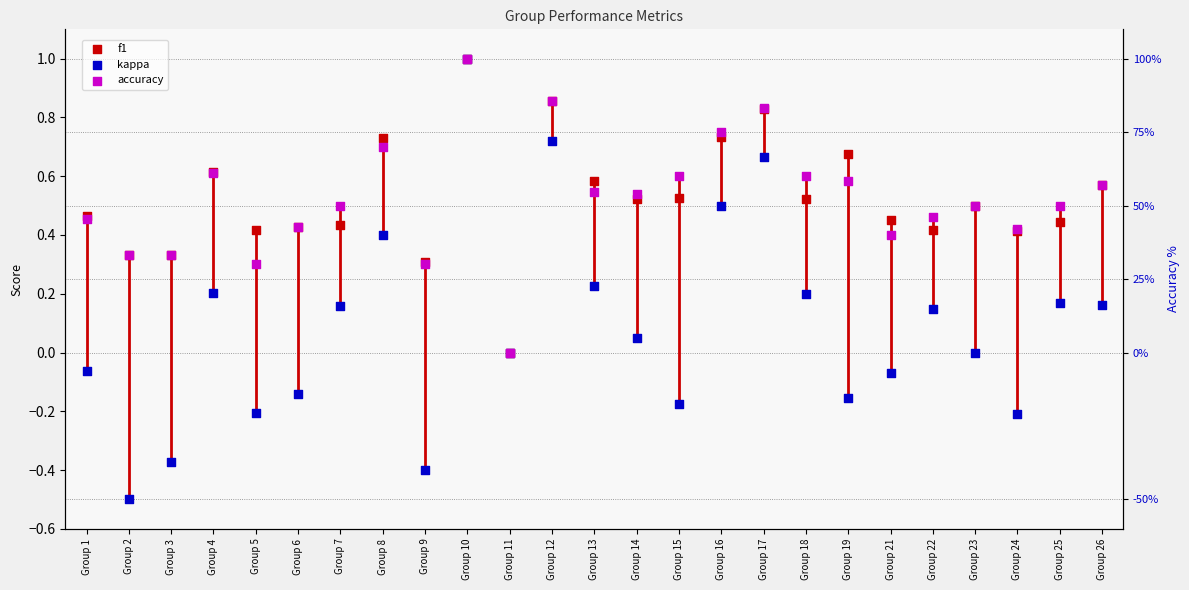

What are all the series names shown in the legend?

f1, kappa, accuracy